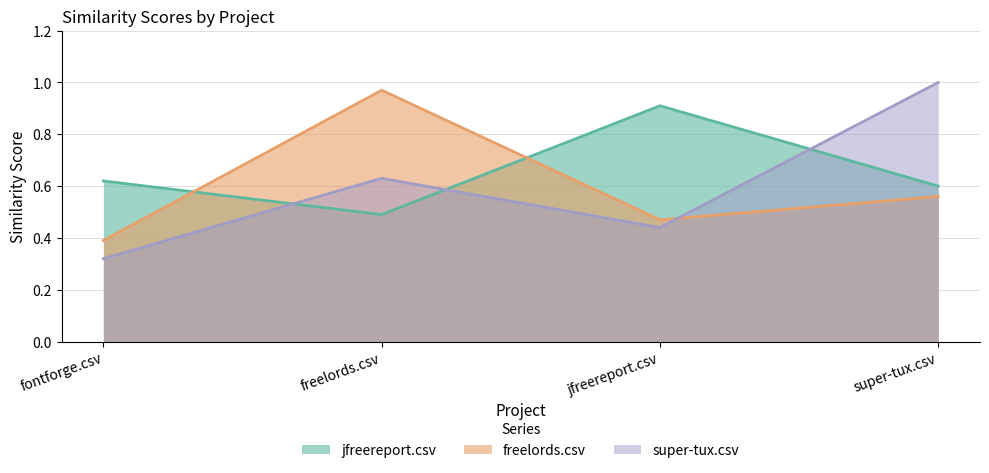

At which label does freelords.csv reach its peak?

freelords.csv